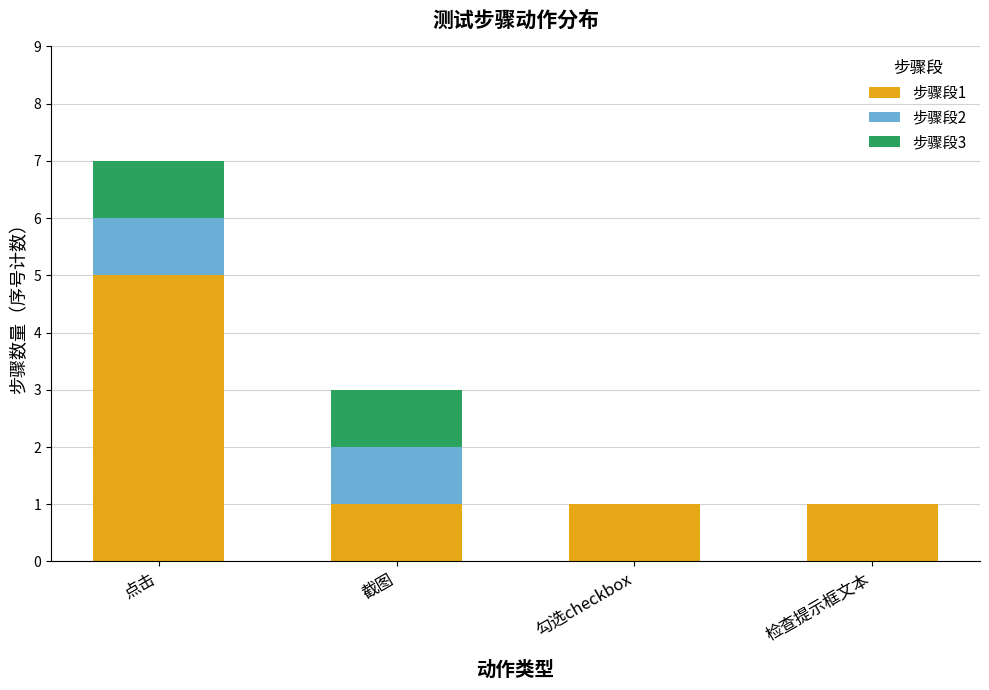

What is the sum of all 步骤段1 values?

8